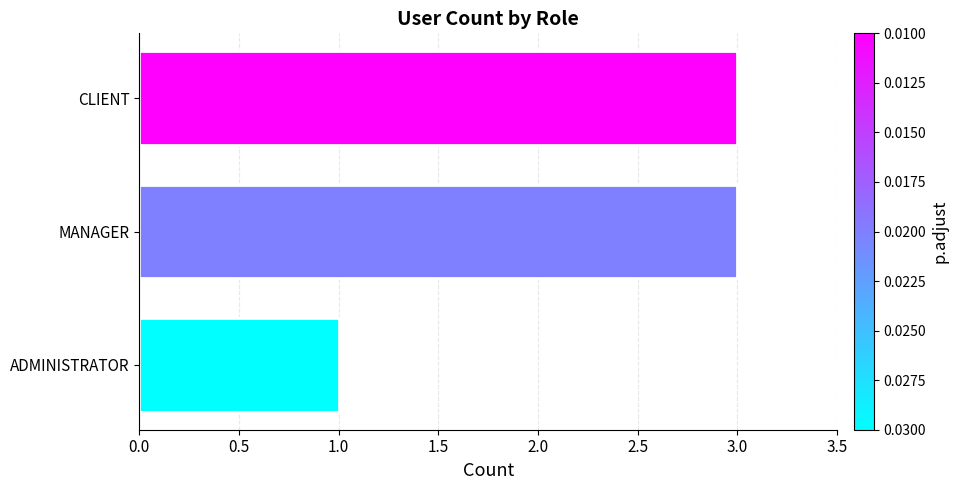

The chart shows a value of 2 at ADMINISTRATOR. True or false?

False